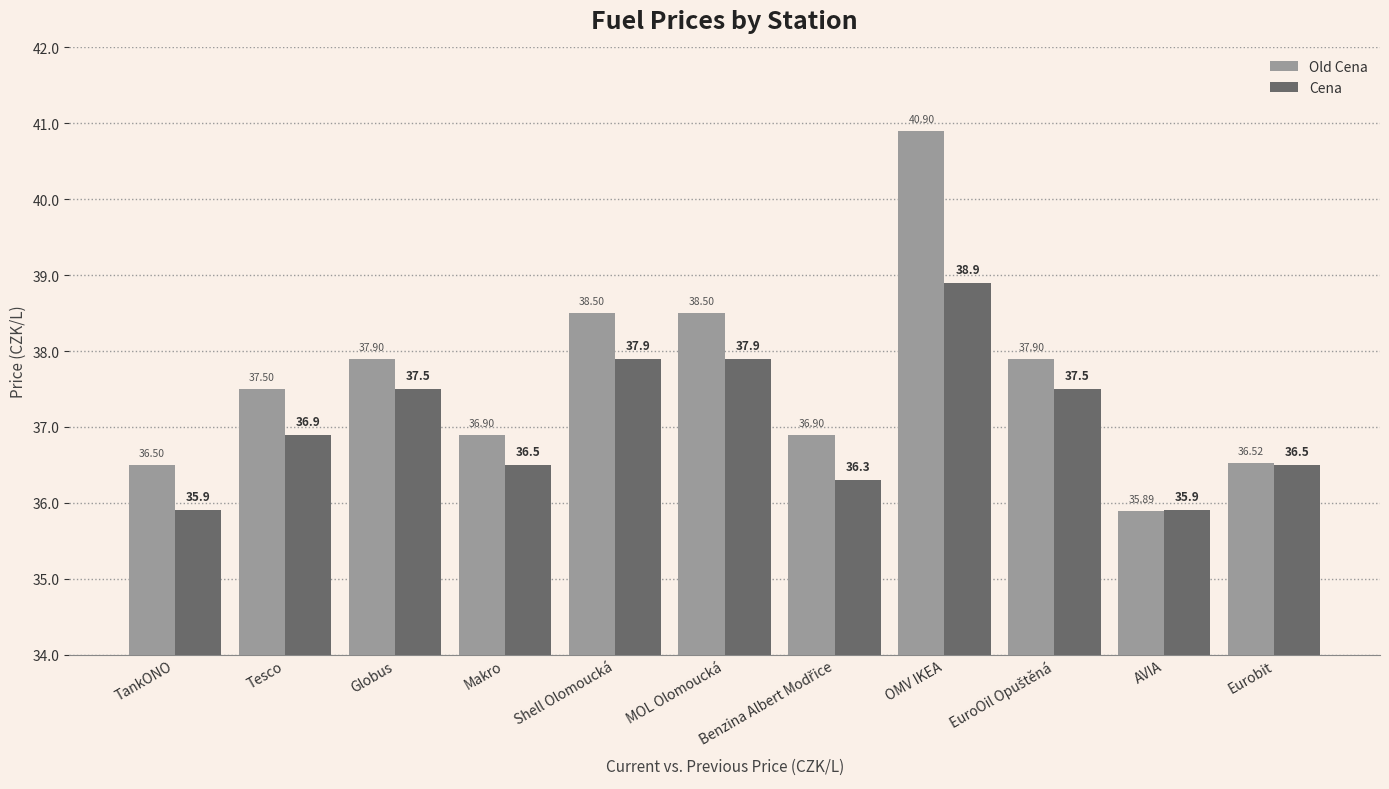

What is the maximum value for Cena?

38.9